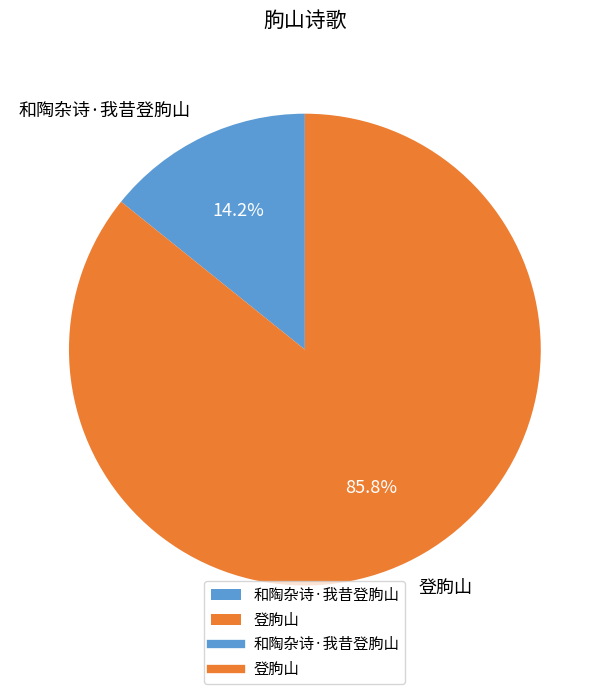

What percentage is the 和陶杂诗·我昔登朐山 slice, to the nearest percent?

14%